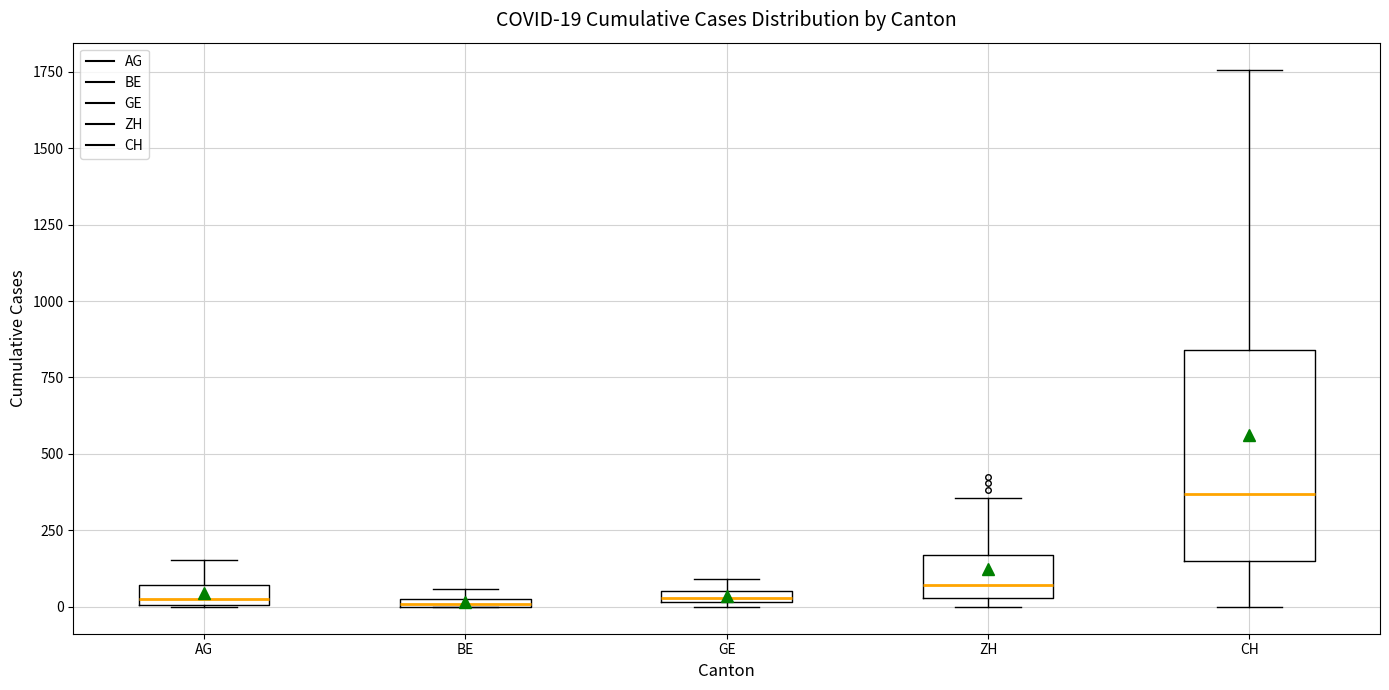

Which box is the tallest, from its lower edge to its upper edge?

CH